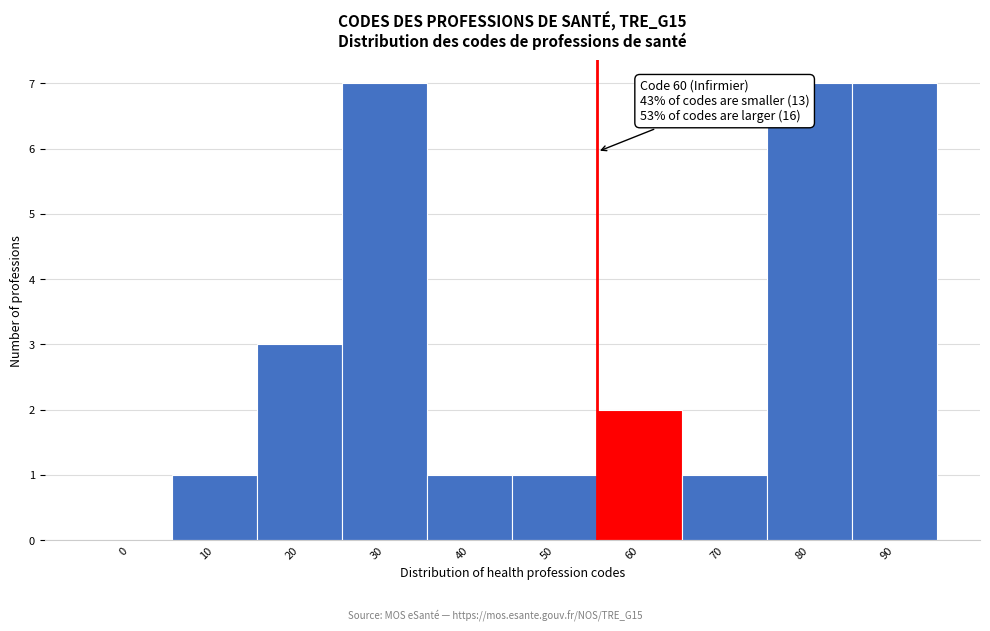

Reading left to right, transcribe all the data shown in this chart.

0=0	10=1	20=3	30=7	40=1	50=1	60=2	70=1	80=7	90=7